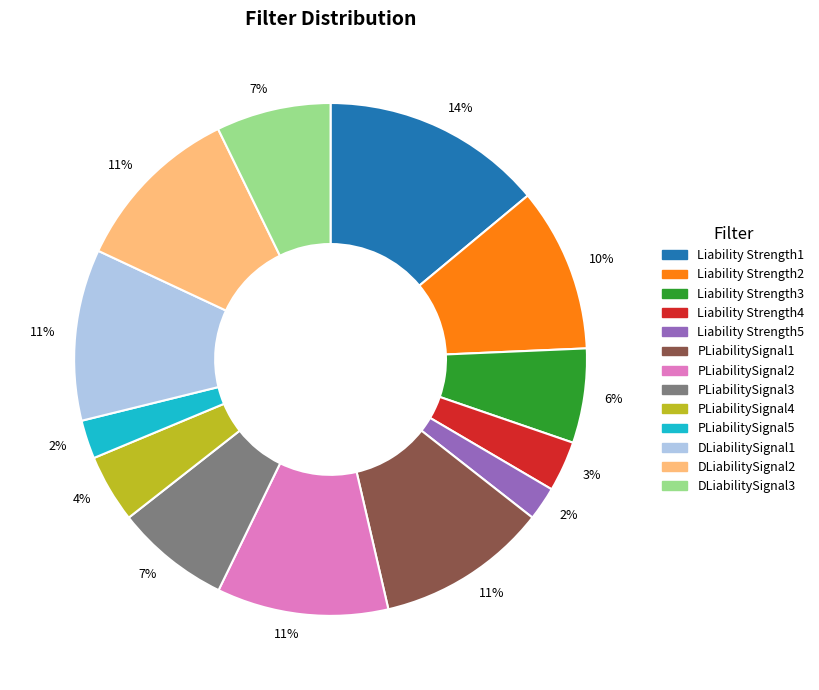

To the nearest percent, what is the average slice percentage?

8%